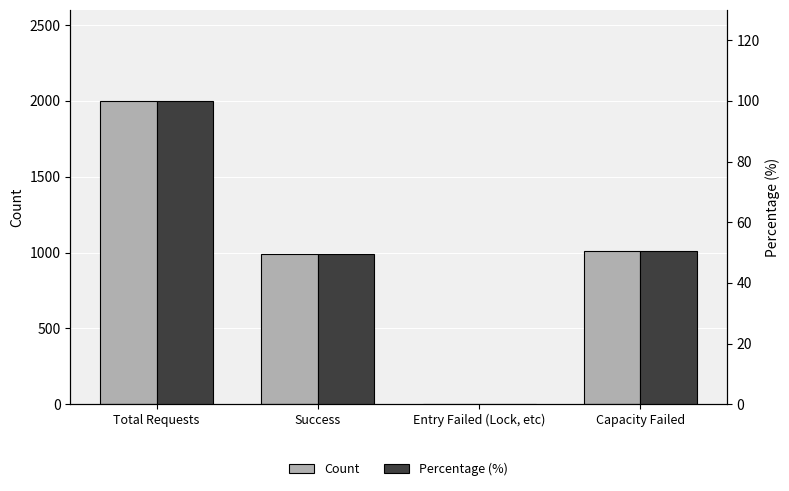

How many bars are there in each group?

2